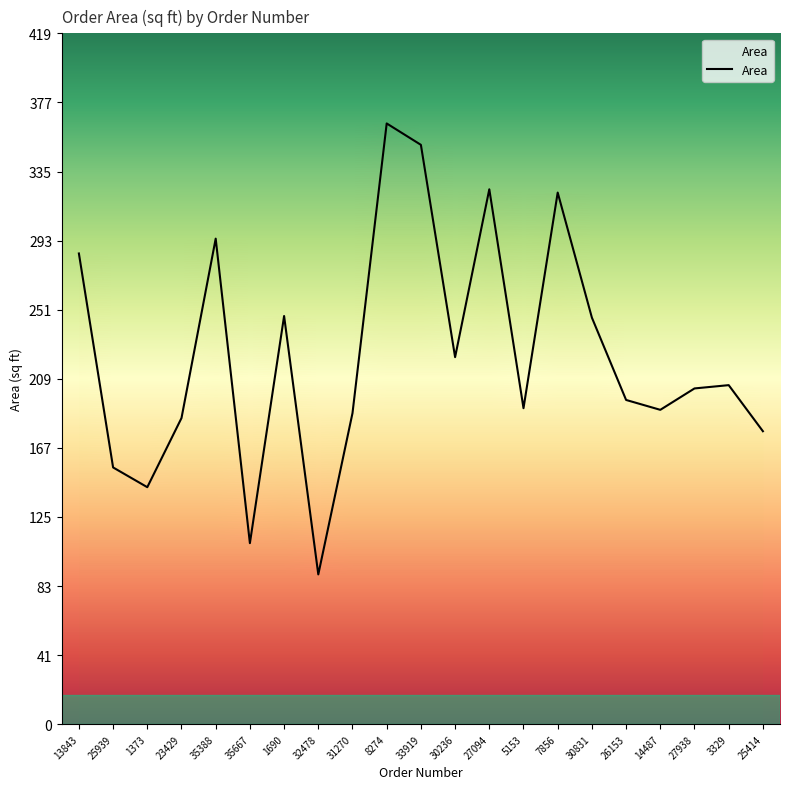

Between 14487 and 25939, which is larger?

14487